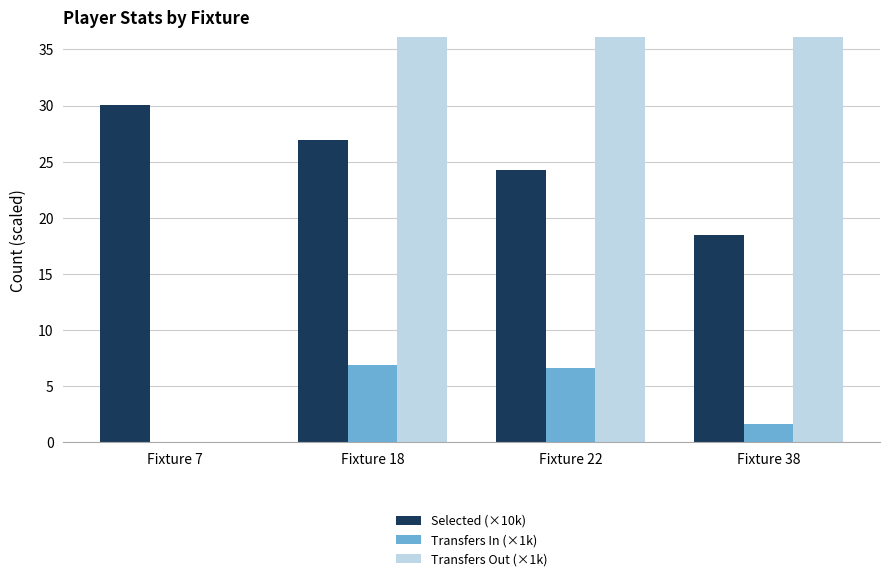

What are all the series names shown in the legend?

Selected (×10k), Transfers In (×1k), Transfers Out (×1k)